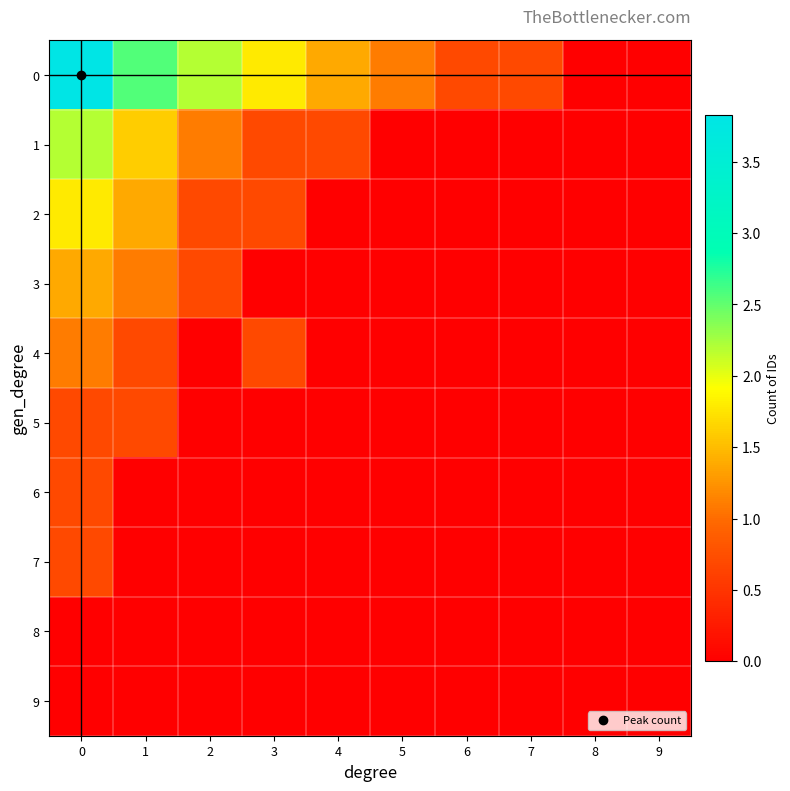

Reading left to right, what are all the values shown in this chart?

0: 0=3.8	1=2.6	2=2.2	3=1.8	4=1.4	5=1.1	6=0.7	7=0.7	8=0.0	9=0.0
1: 0=2.2	1=1.6	2=1.1	3=0.7	4=0.7	5=0.0	6=0.0	7=0.0	8=0.0	9=0.0
2: 0=1.8	1=1.4	2=0.7	3=0.7	4=0.0	5=0.0	6=0.0	7=0.0	8=0.0	9=0.0
3: 0=1.4	1=1.1	2=0.7	3=0.0	4=0.0	5=0.0	6=0.0	7=0.0	8=0.0	9=0.0
4: 0=1.1	1=0.7	2=0.0	3=0.7	4=0.0	5=0.0	6=0.0	7=0.0	8=0.0	9=0.0
5: 0=0.7	1=0.7	2=0.0	3=0.0	4=0.0	5=0.0	6=0.0	7=0.0	8=0.0	9=0.0
6: 0=0.7	1=0.0	2=0.0	3=0.0	4=0.0	5=0.0	6=0.0	7=0.0	8=0.0	9=0.0
7: 0=0.7	1=0.0	2=0.0	3=0.0	4=0.0	5=0.0	6=0.0	7=0.0	8=0.0	9=0.0
8: 0=0.0	1=0.0	2=0.0	3=0.0	4=0.0	5=0.0	6=0.0	7=0.0	8=0.0	9=0.0
9: 0=0.0	1=0.0	2=0.0	3=0.0	4=0.0	5=0.0	6=0.0	7=0.0	8=0.0	9=0.0